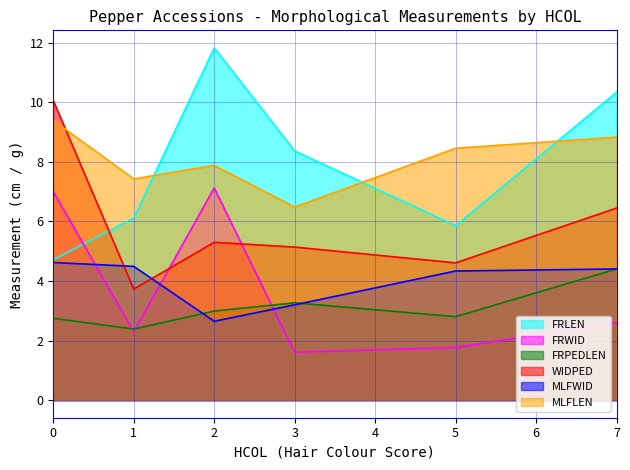

Which series has the largest range (max minus min)?

FRLEN